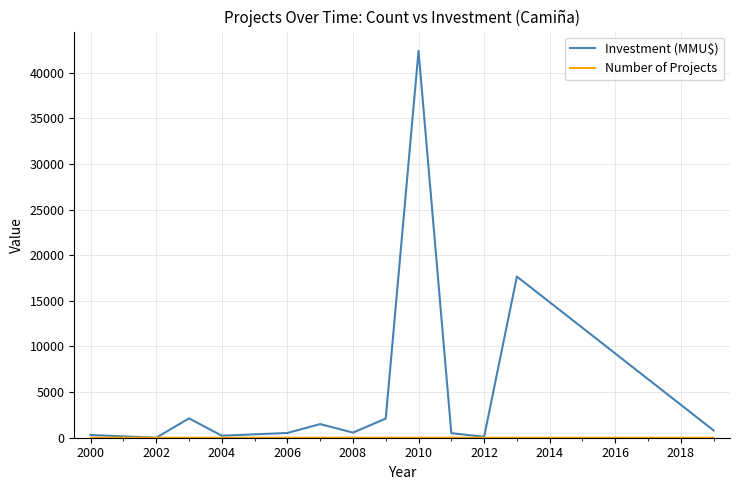

Which series has the largest total across all categories?

Investment (MMU$)